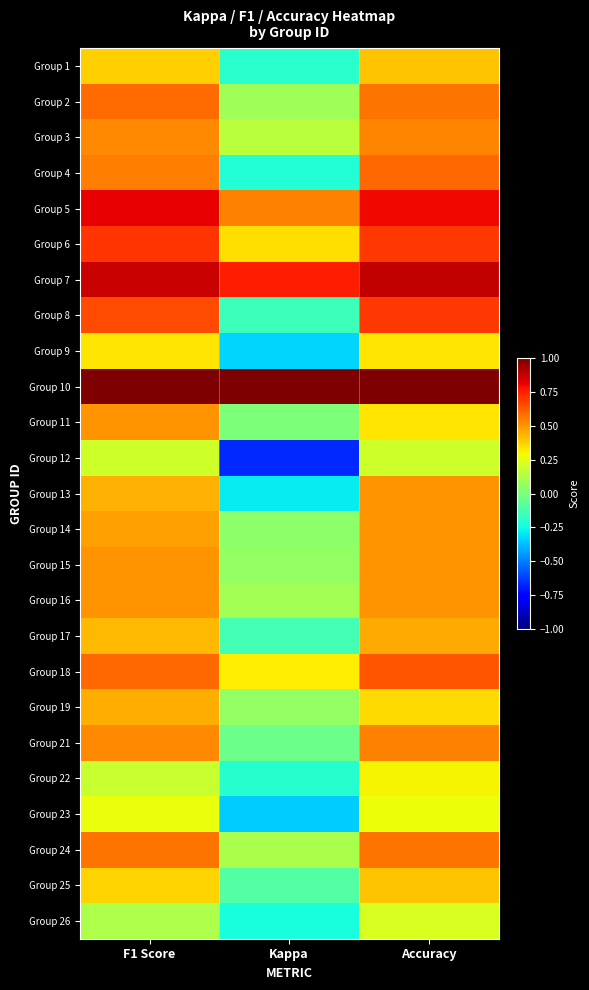

Reading left to right, transcribe all the data shown in this chart.

Group 1: F1 Score=0.4	Kappa=-0.2	Accuracy=0.4
Group 2: F1 Score=0.6	Kappa=0.1	Accuracy=0.6
Group 3: F1 Score=0.5	Kappa=0.2	Accuracy=0.5
Group 4: F1 Score=0.6	Kappa=-0.2	Accuracy=0.6
Group 5: F1 Score=0.8	Kappa=0.5	Accuracy=0.8
Group 6: F1 Score=0.7	Kappa=0.3	Accuracy=0.7
Group 7: F1 Score=0.9	Kappa=0.8	Accuracy=0.9
Group 8: F1 Score=0.7	Kappa=-0.2	Accuracy=0.7
Group 9: F1 Score=0.3	Kappa=-0.3	Accuracy=0.3
Group 10: F1 Score=1.0	Kappa=1.0	Accuracy=1.0
Group 11: F1 Score=0.5	Kappa=0.0	Accuracy=0.3
Group 12: F1 Score=0.2	Kappa=-0.7	Accuracy=0.2
Group 13: F1 Score=0.4	Kappa=-0.3	Accuracy=0.5
Group 14: F1 Score=0.5	Kappa=0.0	Accuracy=0.5
Group 15: F1 Score=0.5	Kappa=0.1	Accuracy=0.5
Group 16: F1 Score=0.5	Kappa=0.1	Accuracy=0.5
Group 17: F1 Score=0.4	Kappa=-0.1	Accuracy=0.5
Group 18: F1 Score=0.6	Kappa=0.3	Accuracy=0.6
Group 19: F1 Score=0.5	Kappa=0.1	Accuracy=0.4
Group 21: F1 Score=0.5	Kappa=-0.0	Accuracy=0.5
Group 22: F1 Score=0.2	Kappa=-0.2	Accuracy=0.3
Group 23: F1 Score=0.3	Kappa=-0.3	Accuracy=0.3
Group 24: F1 Score=0.6	Kappa=0.1	Accuracy=0.6
Group 25: F1 Score=0.4	Kappa=-0.1	Accuracy=0.4
Group 26: F1 Score=0.1	Kappa=-0.2	Accuracy=0.2